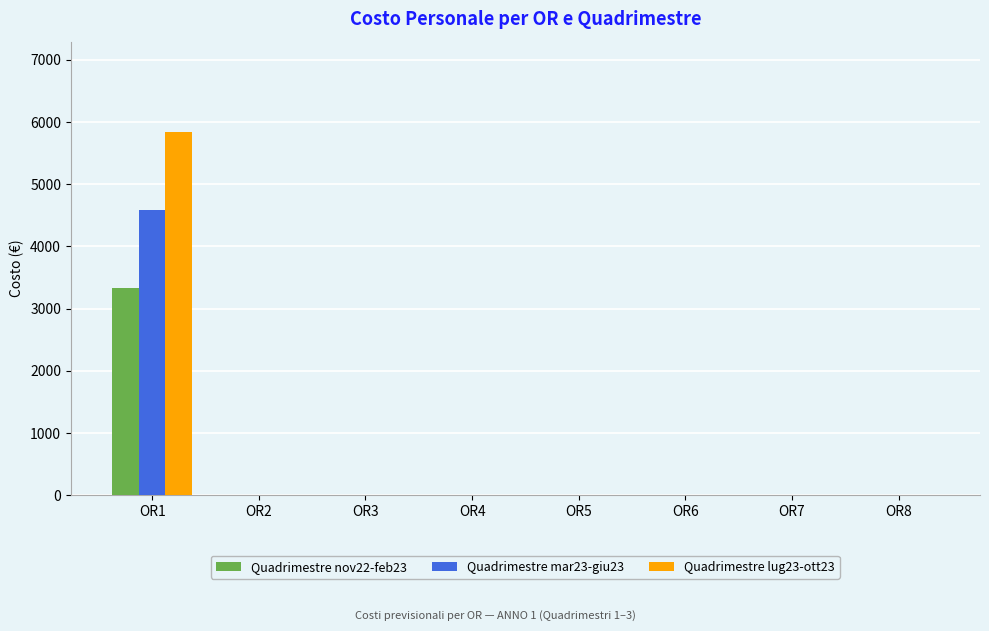

What is the maximum value for Quadrimestre mar23-giu23?

4583.3